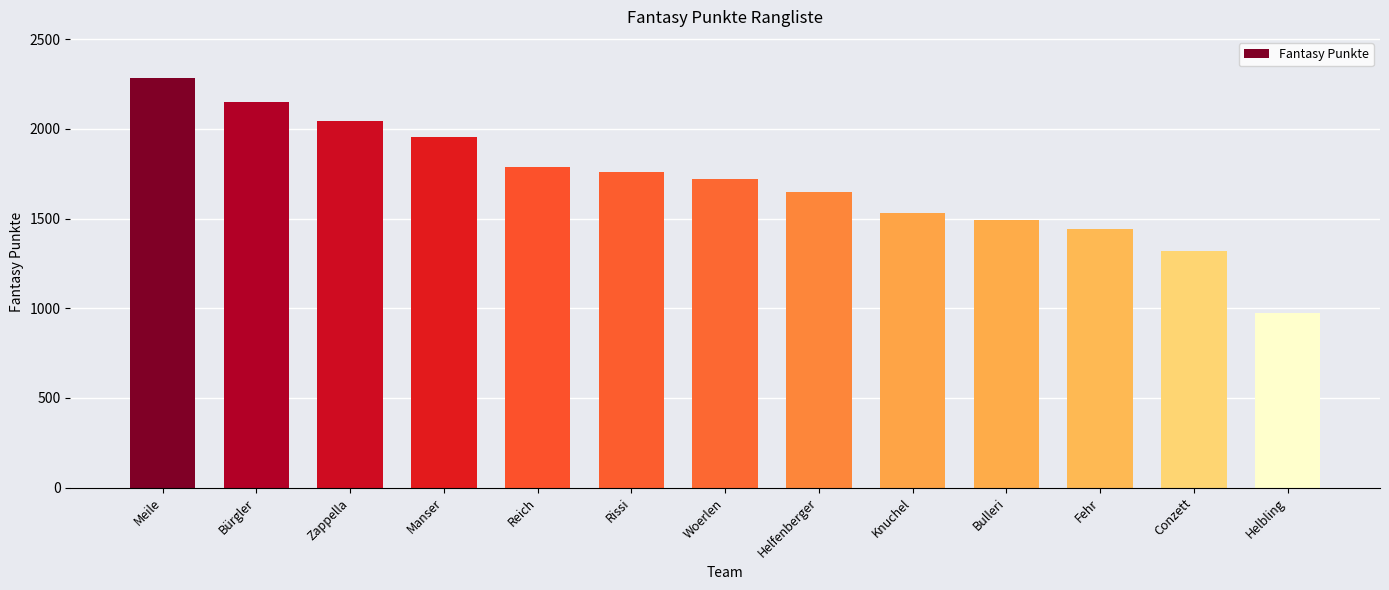

What is the change in value from Meile to Manser?

-331